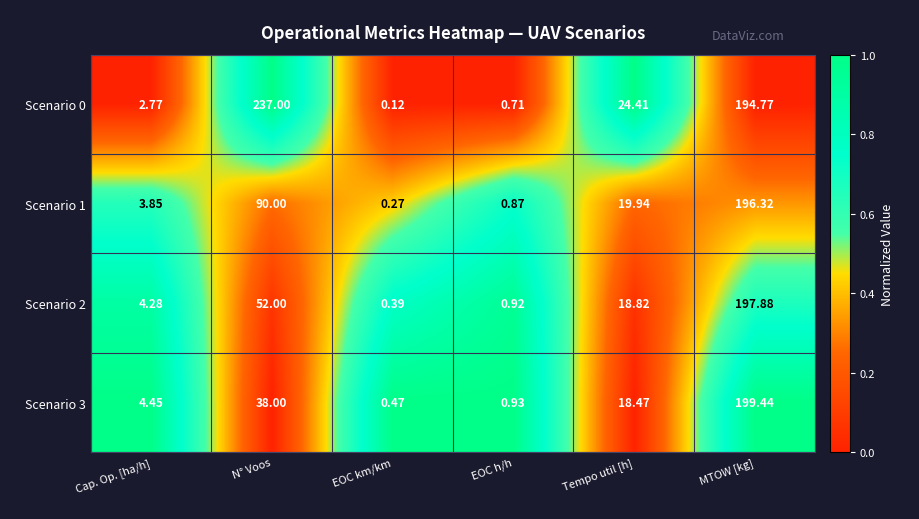

Which series has the largest range (max minus min)?

Scenario 0